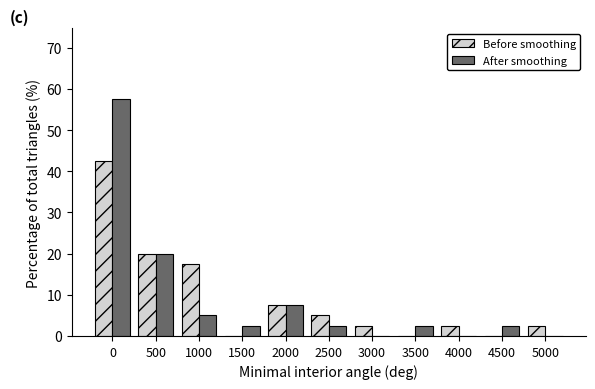

Reading right to left, list all the values displayed in this chart.

Before smoothing: 5000=2.5	4500=0.0	4000=2.5	3500=0.0	3000=2.5	2500=5.0	2000=7.5	1500=0.0	1000=17.5	500=20.0	0=42.5
After smoothing: 5000=0.0	4500=2.5	4000=0.0	3500=2.5	3000=0.0	2500=2.5	2000=7.5	1500=2.5	1000=5.0	500=20.0	0=57.5